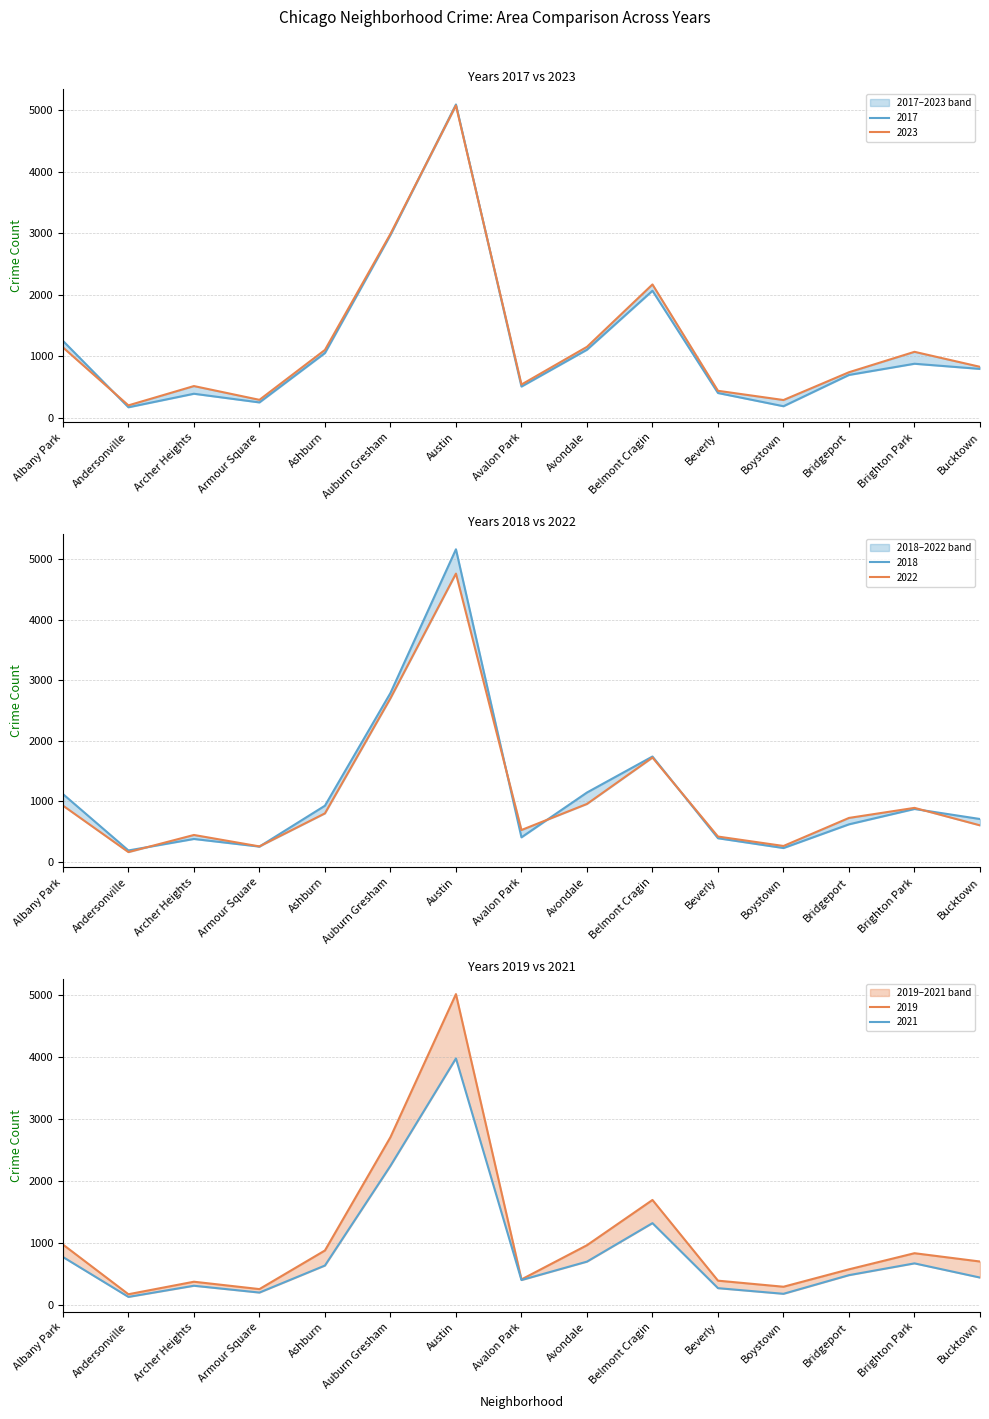

Is it true that 2019 equals 1687 at Belmont Cragin?

True